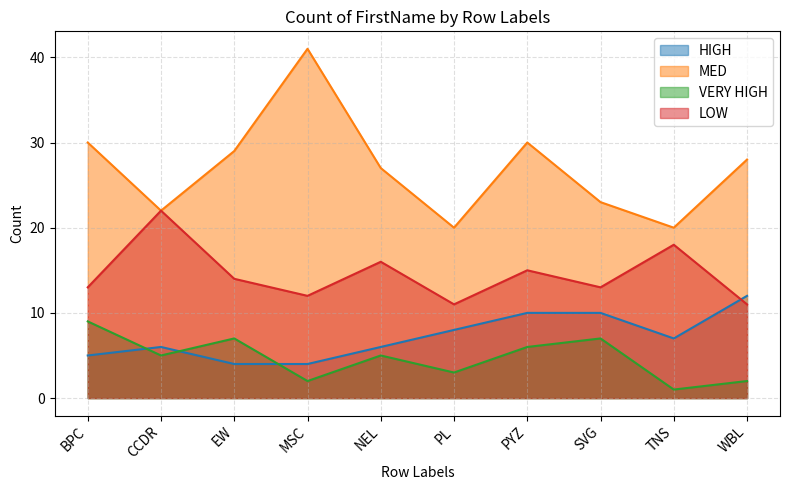

How many intersections are there between LOW and HIGH?

1